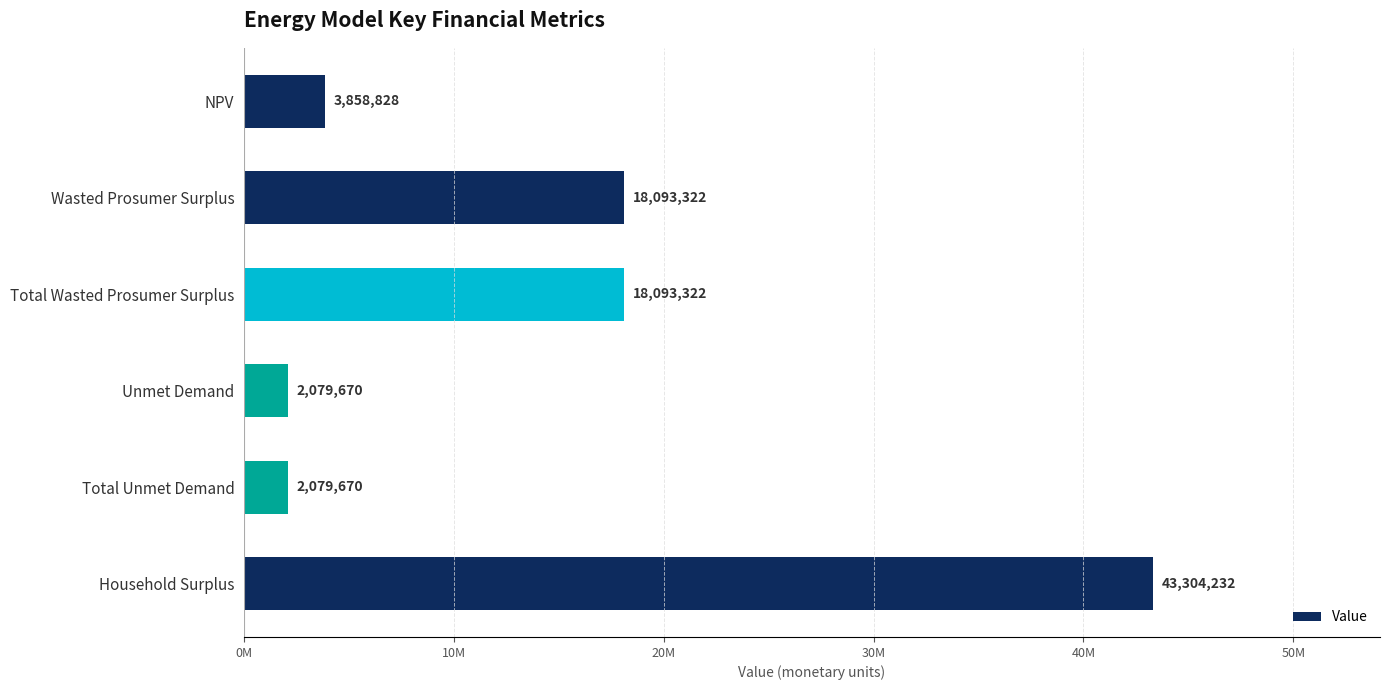

What is the greatest value displayed?

43304231.5